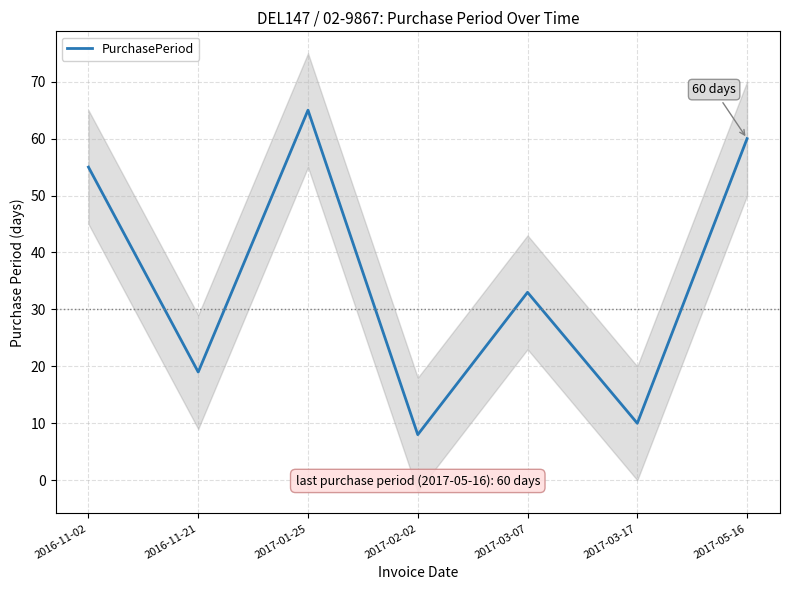

Count the number of categories in the chart.

7